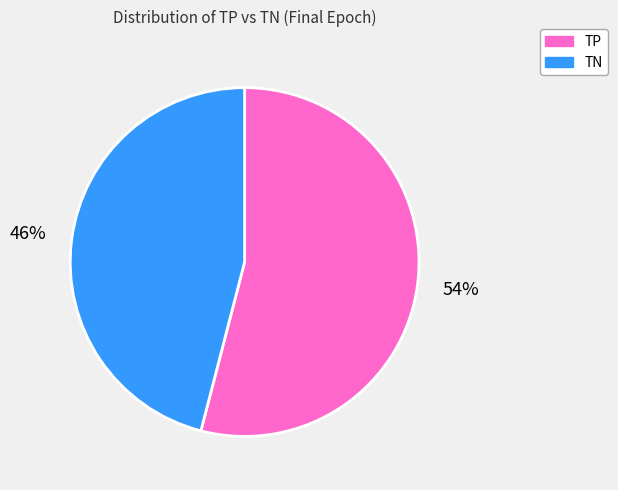

How many segments does this pie chart have?

2